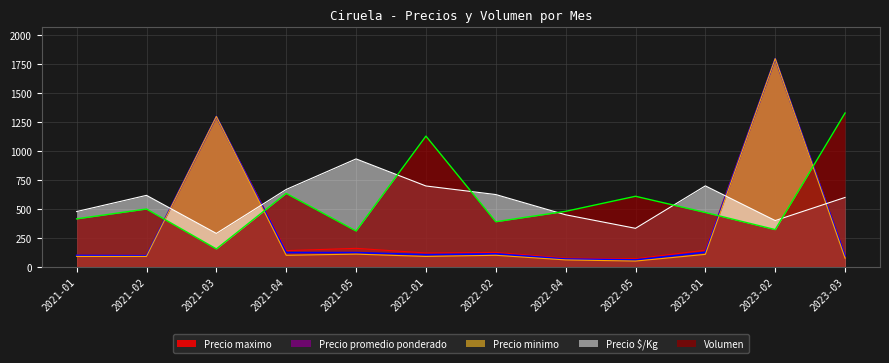

What is the value of the Precio promedio ponderado point at the 9th from the left?

60.0